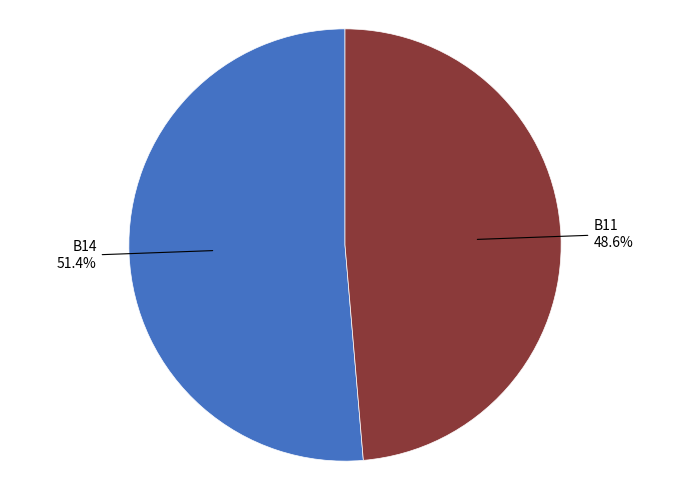

How many slices are in this pie chart?

2